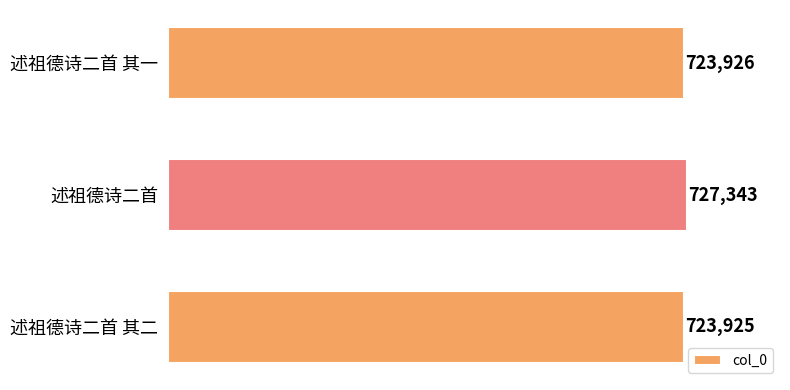

Reading bottom to top, extract all data points from this chart.

述祖德诗二首 其二=723925	述祖德诗二首=727343	述祖德诗二首 其一=723926